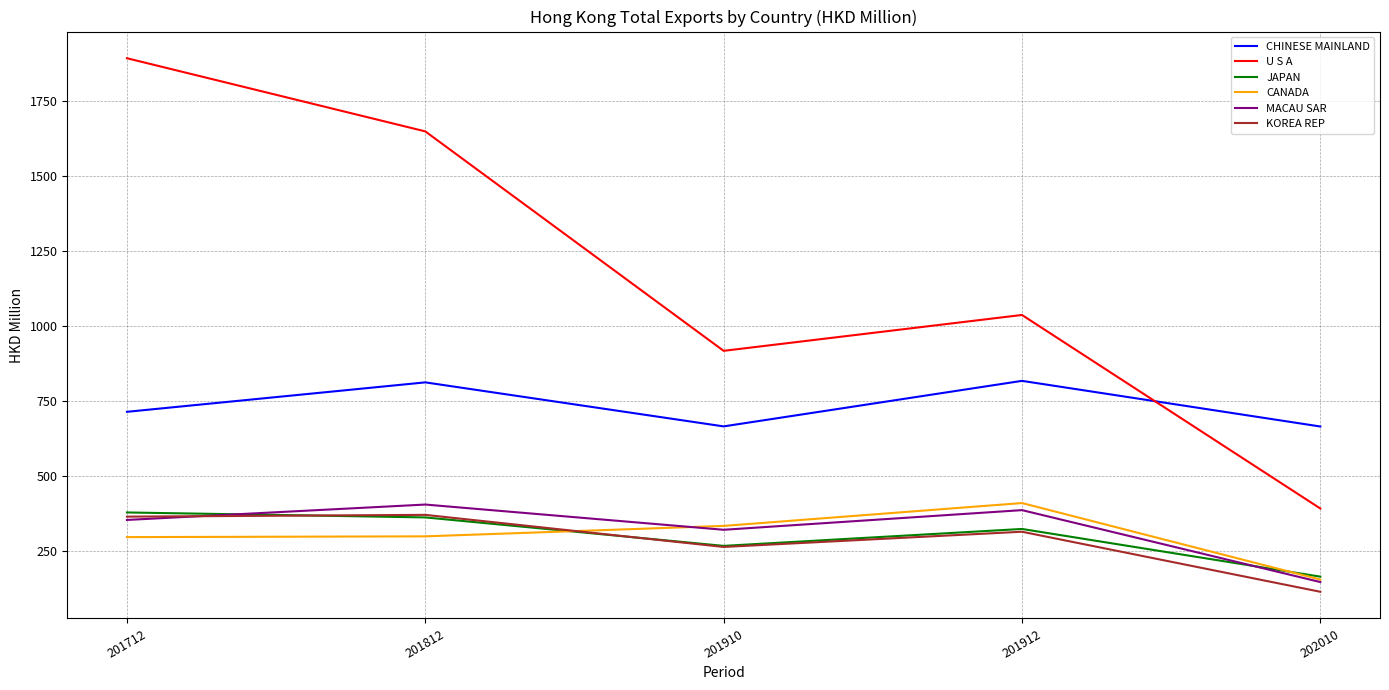

Rank the categories by U S A value from highest to lowest.

201712, 201812, 201912, 201910, 202010